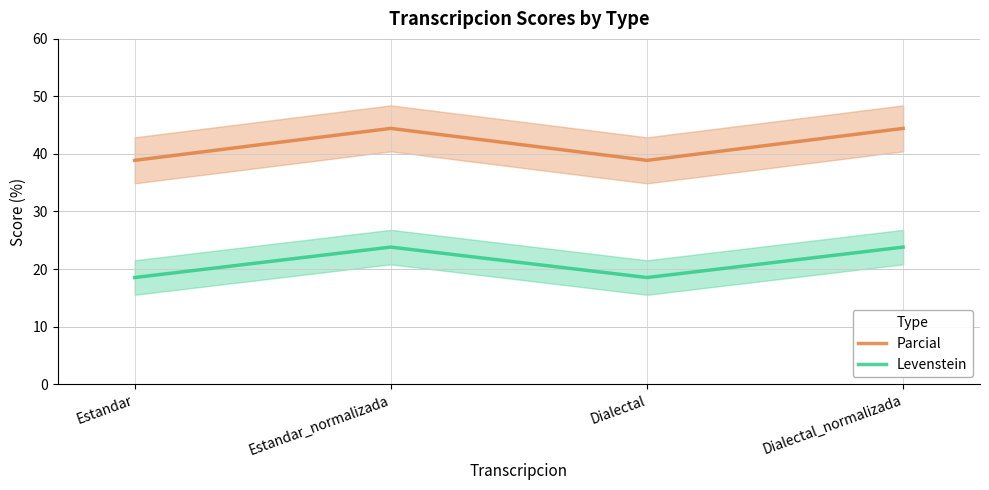

True or false: Levenstein and Parcial cross at least once.

False